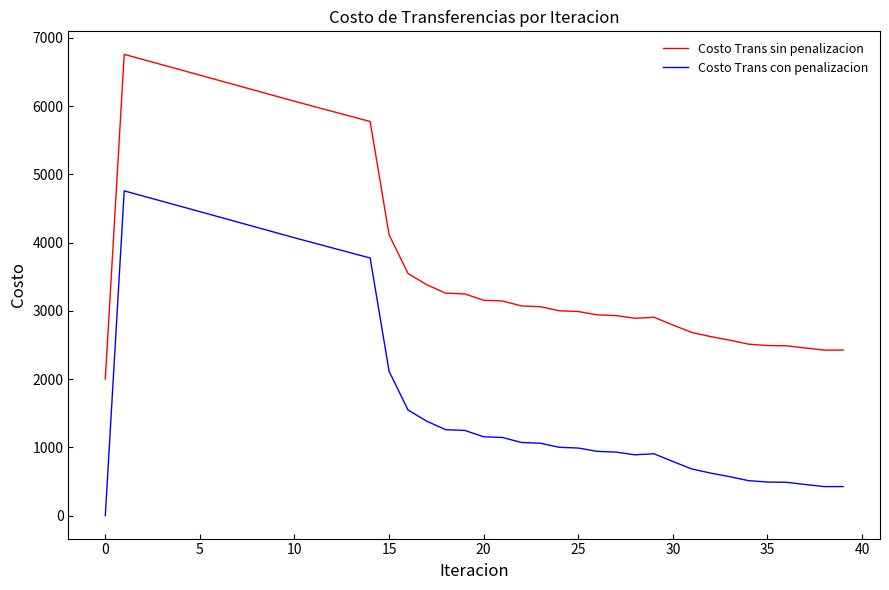

What is the maximum value shown in the chart?

6756.6